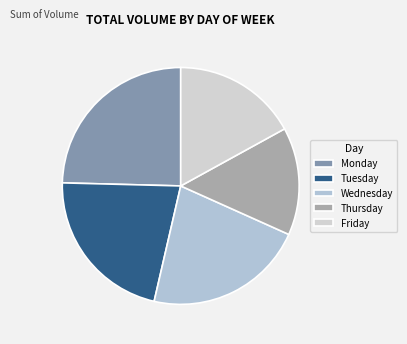

Count the number of slices in the pie.

5